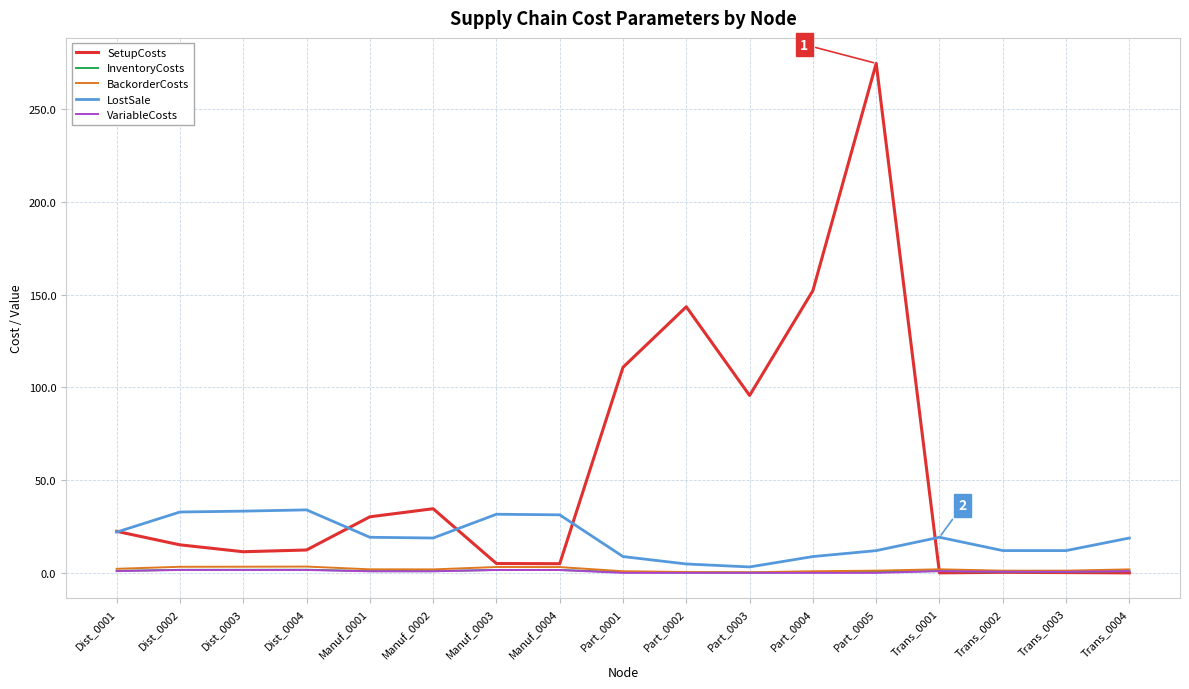

At which category does the chart reach its peak across all series?

Part_0005